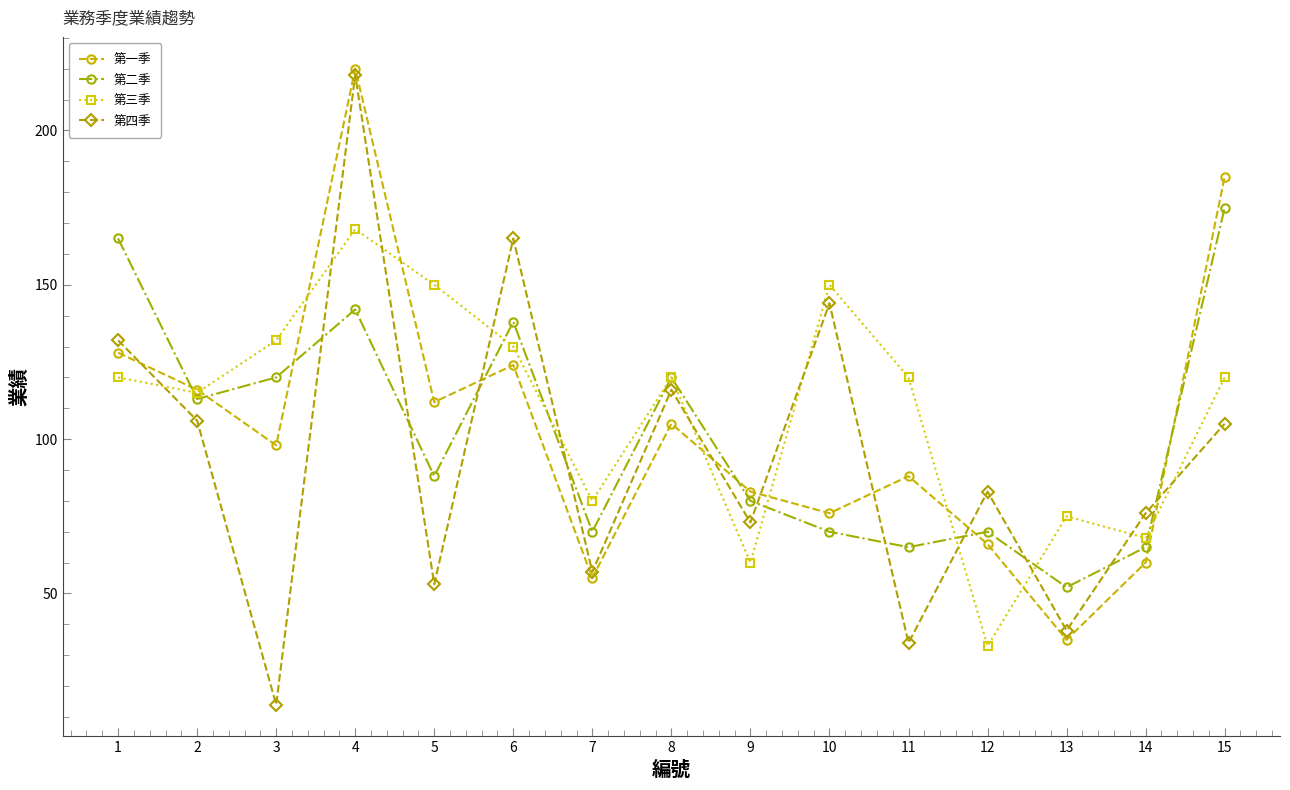

What is the maximum value for 第四季?

218